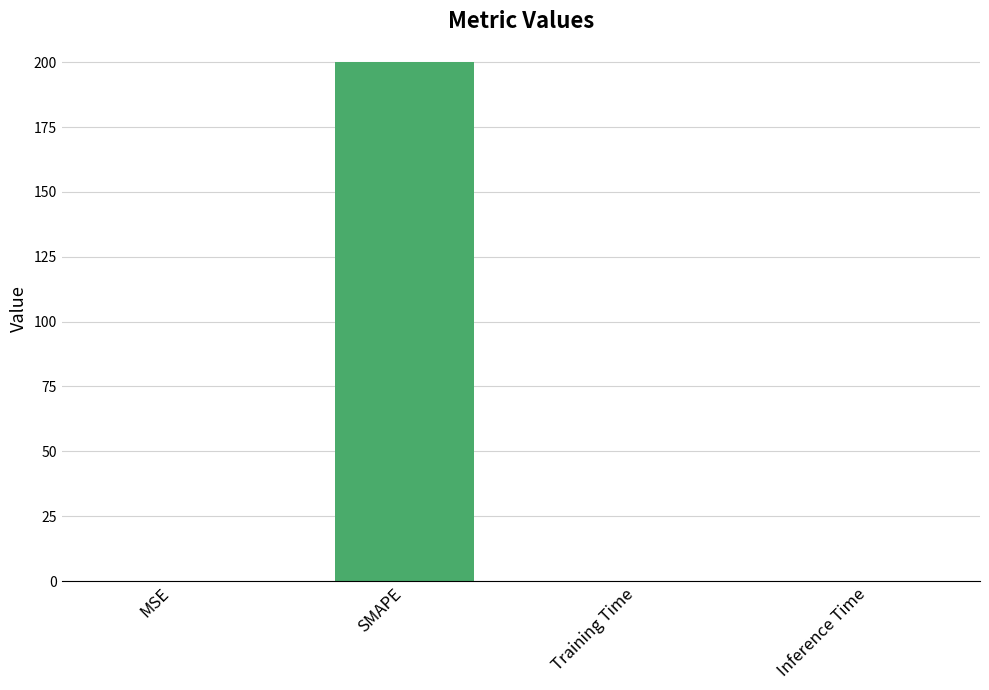

What is the maximum value shown in the chart?

200.0